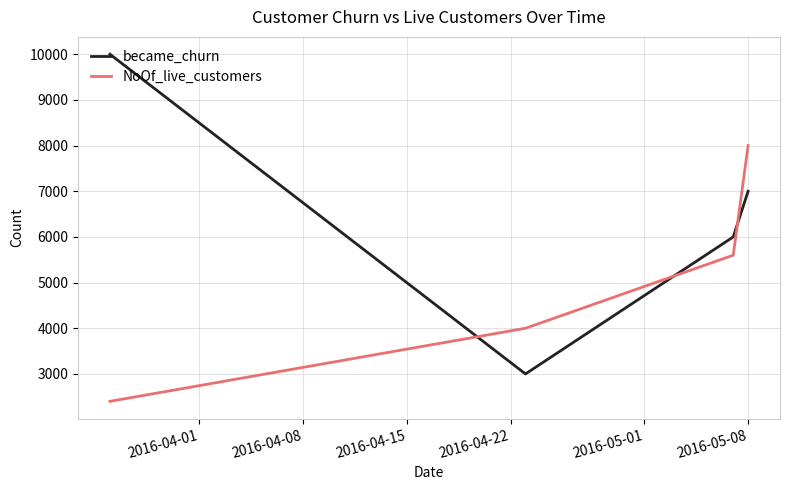

How many times do NoOf_live_customers and became_churn cross each other?

3